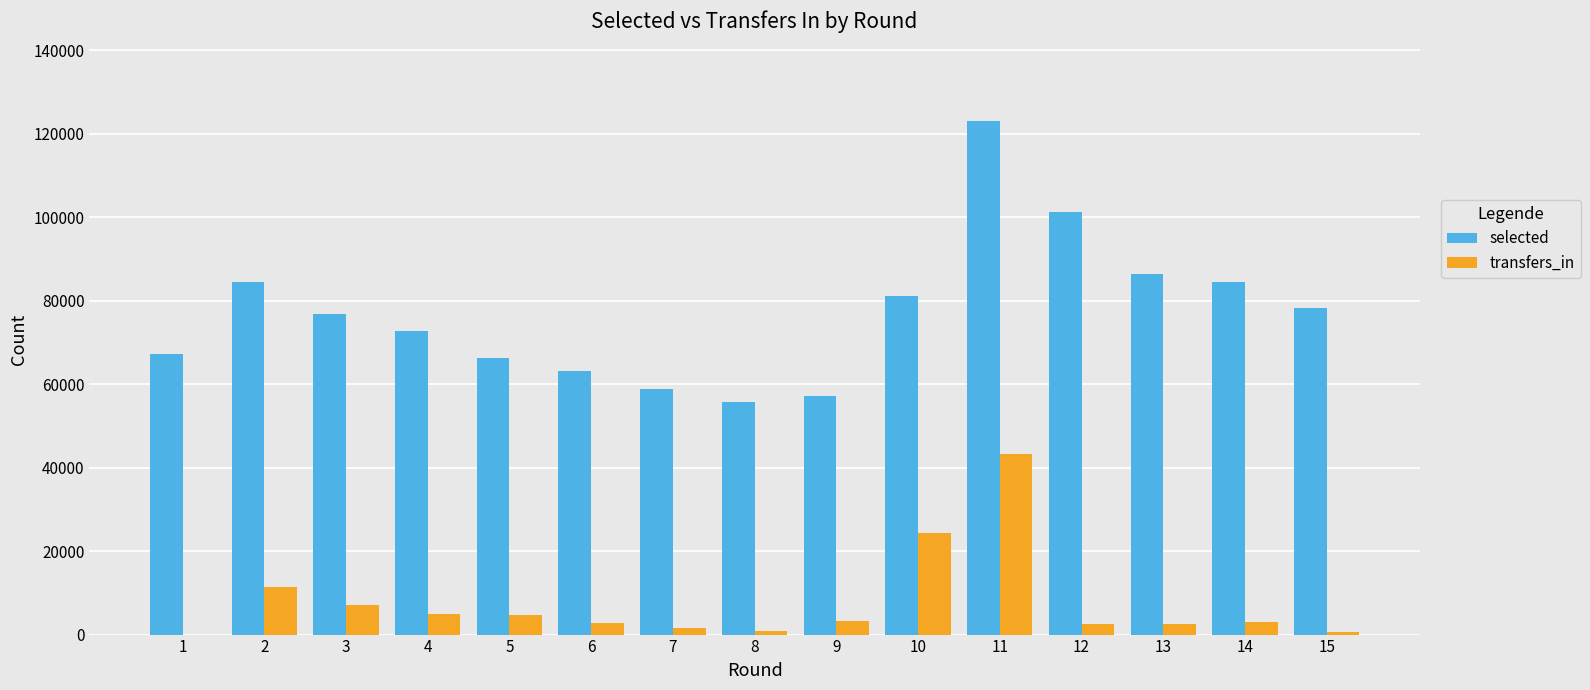

Which series changed the most between 2 and 8?

selected